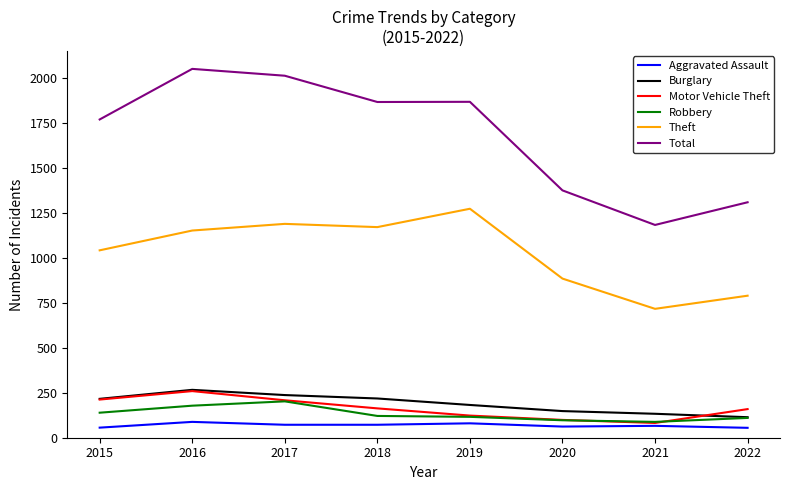

The value of Robbery at 2017 is 202. True or false?

True